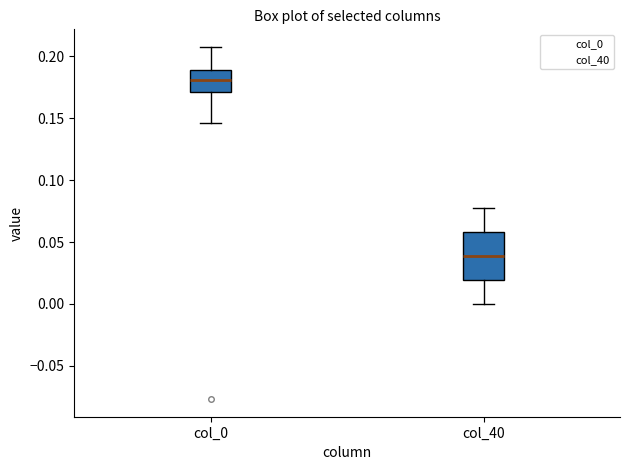

Which box has the highest median line?

col_0